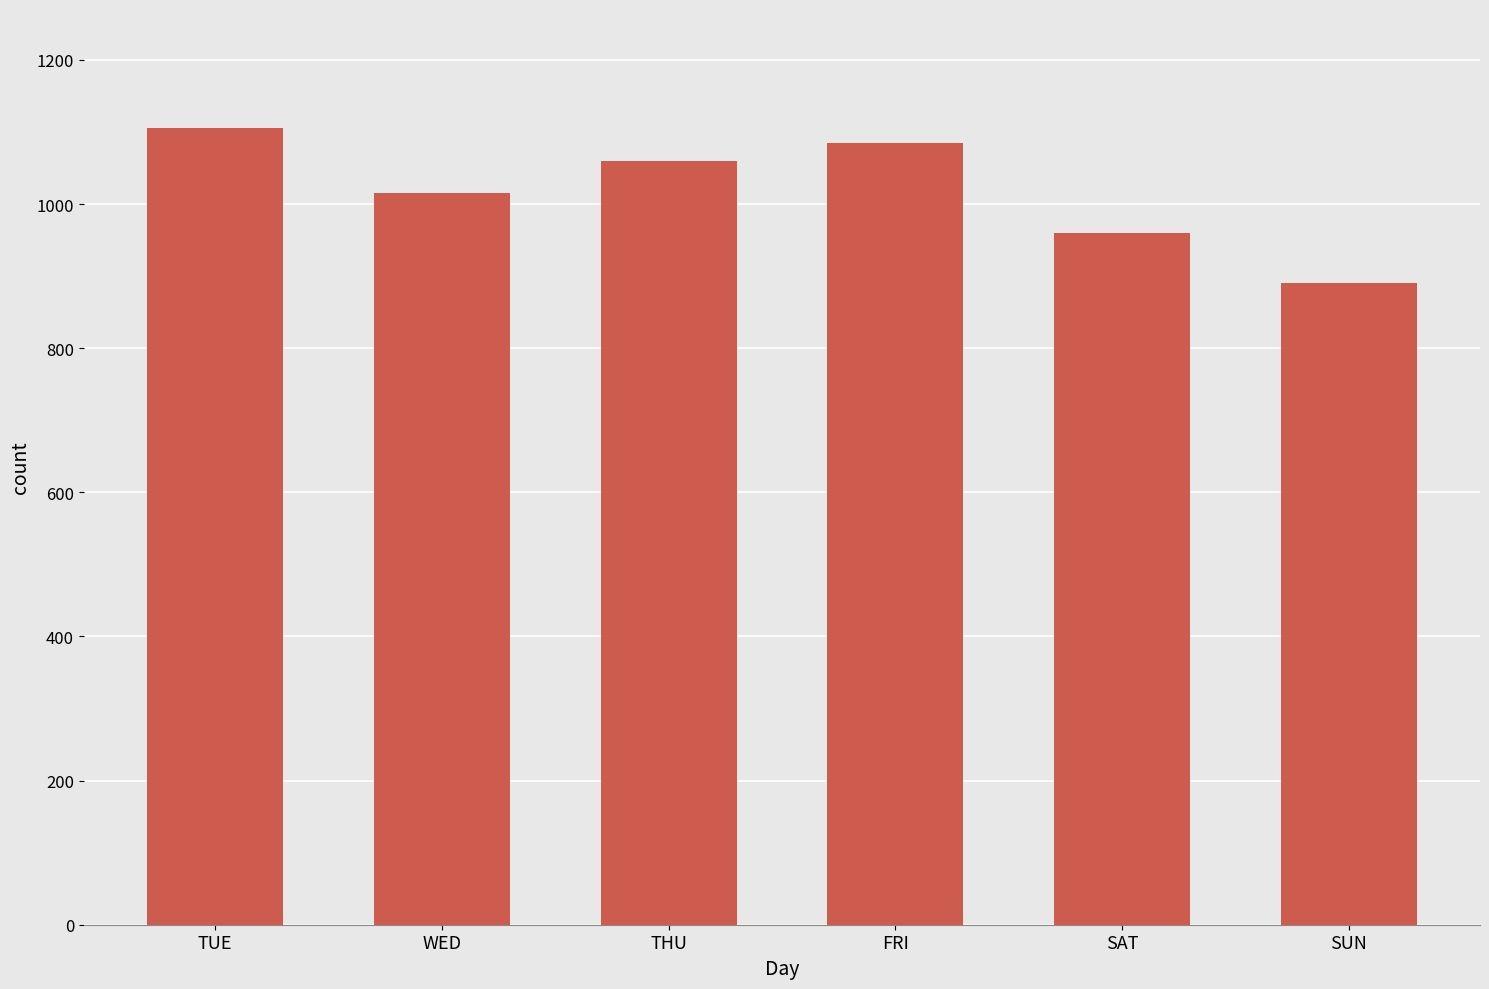

How many data points does each series have?

6